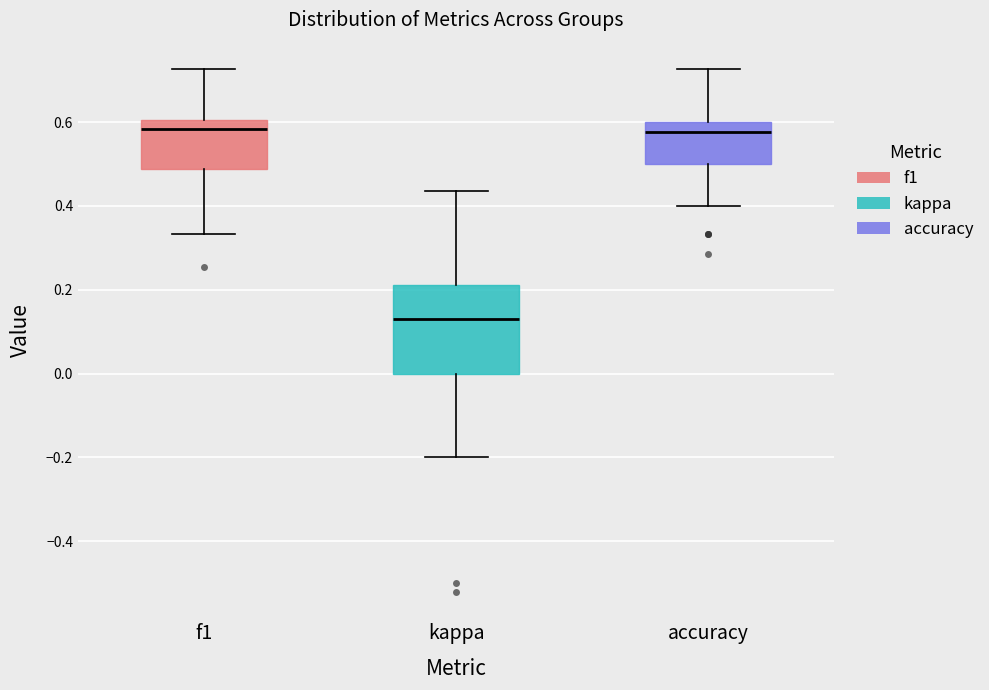

Where does the median line of the box for kappa sit on the y-axis? The values are not printed on the chart, so give them approximately, as read against the axis.

0.12